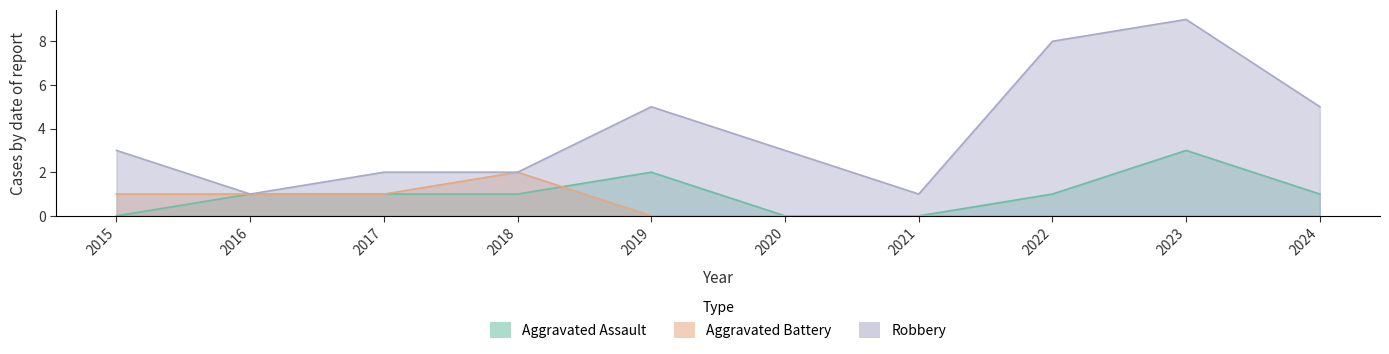

How many lines are shown in the chart?

3